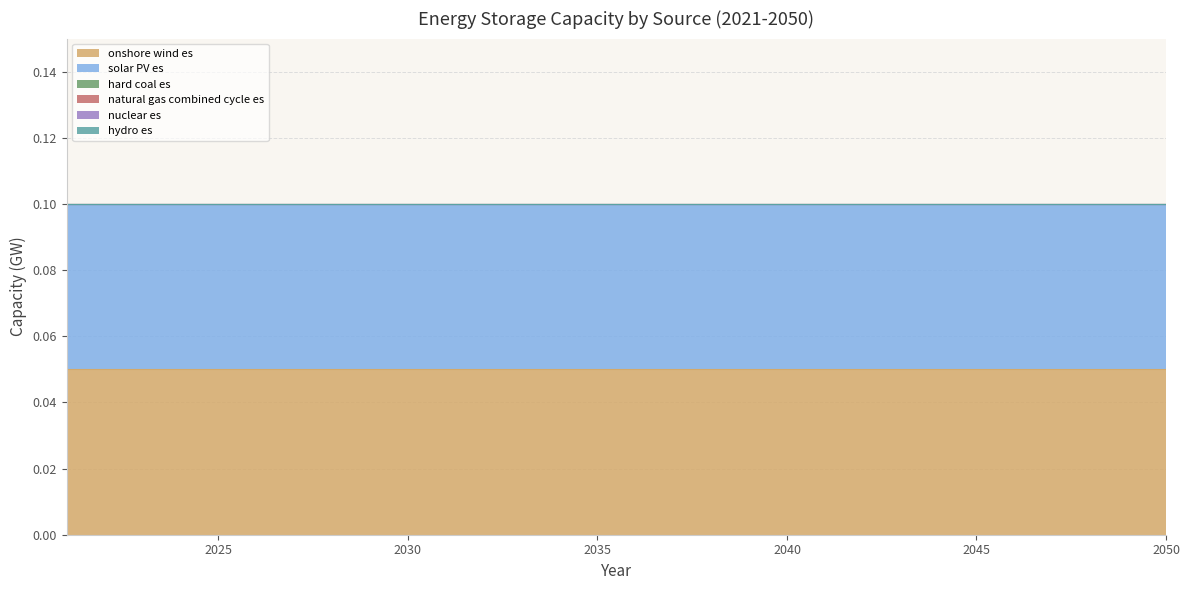

At which category does the chart reach its minimum across all series?

2021